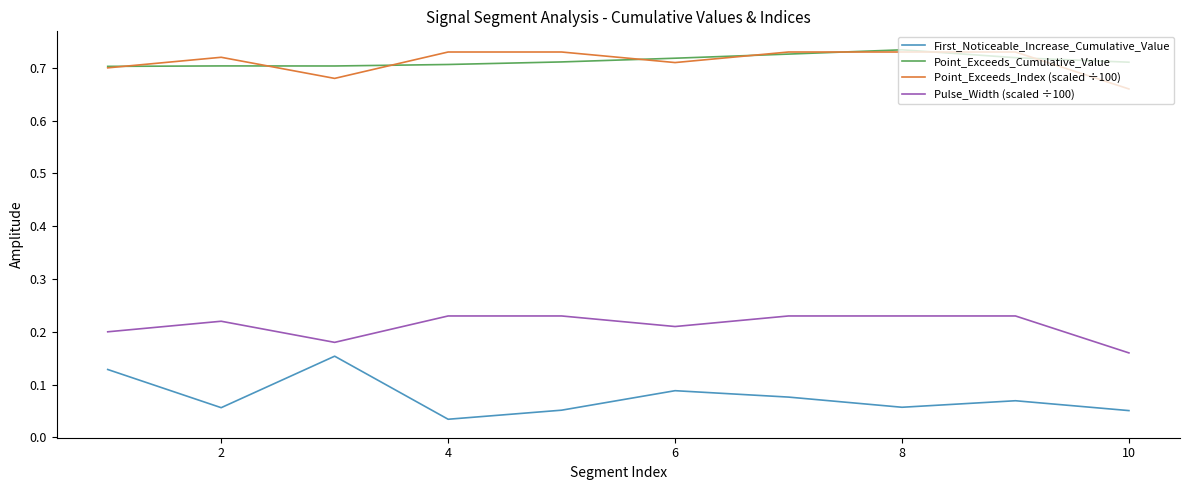

What is the sum of all Pulse_Width (scaled ÷100) values?

2.1